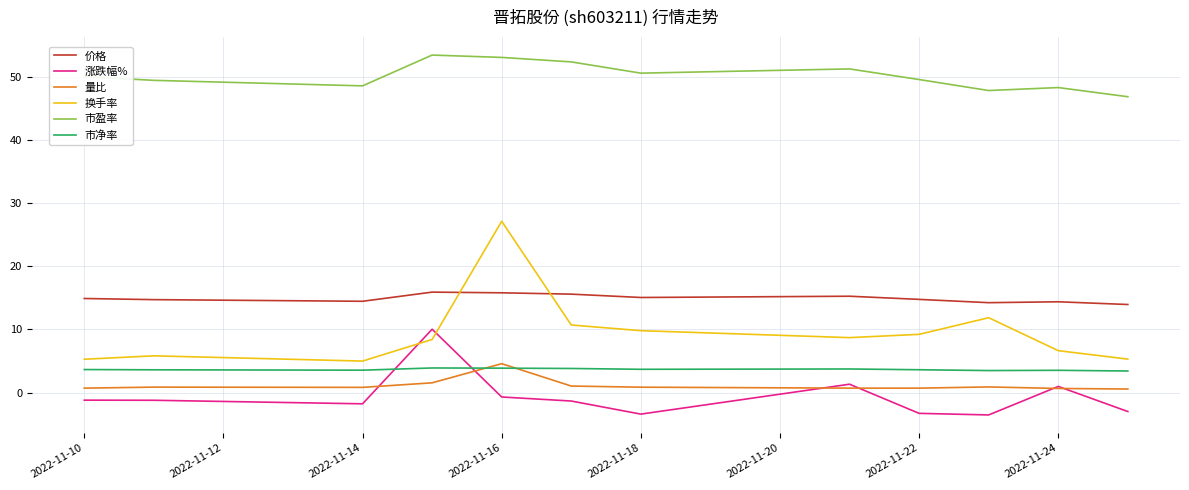

Which series has the largest range (max minus min)?

换手率